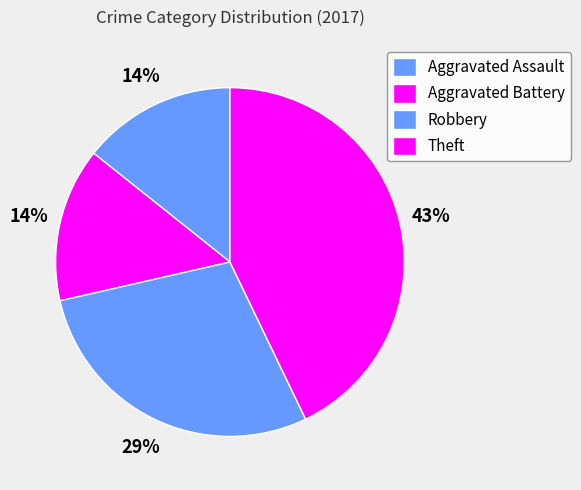

Do Theft and Robbery together represent more than half of the pie?

No